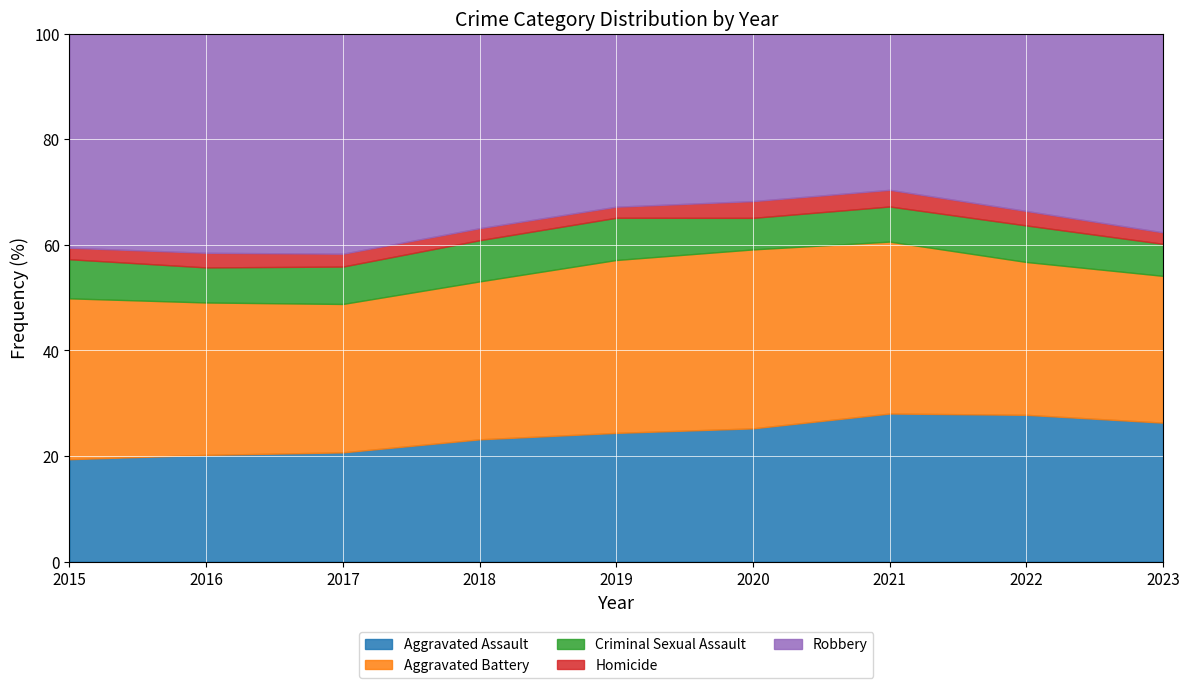

Which series has the widest spread of values?

Robbery